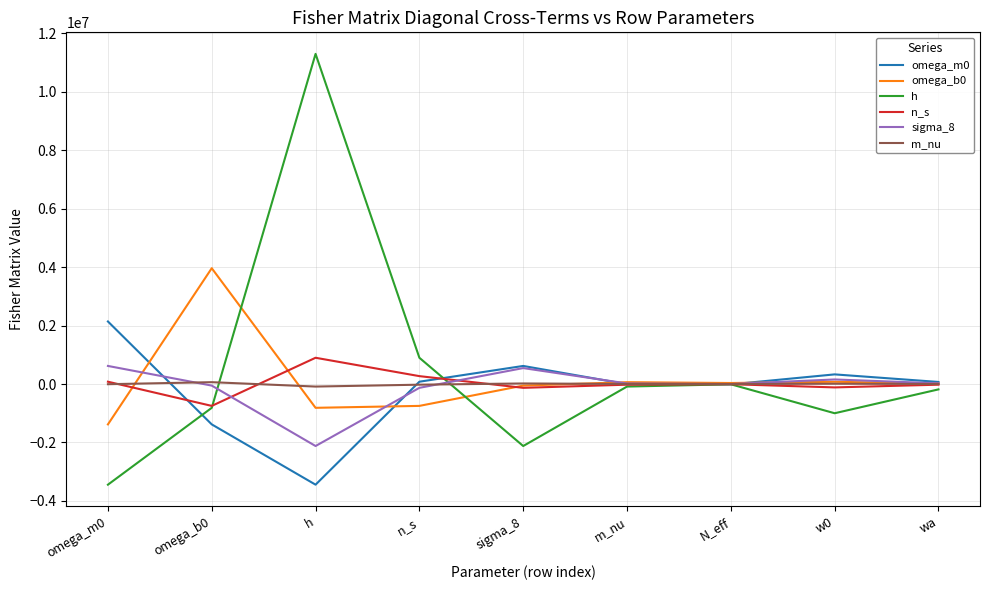

At which category is the sum across all series the highest?

h